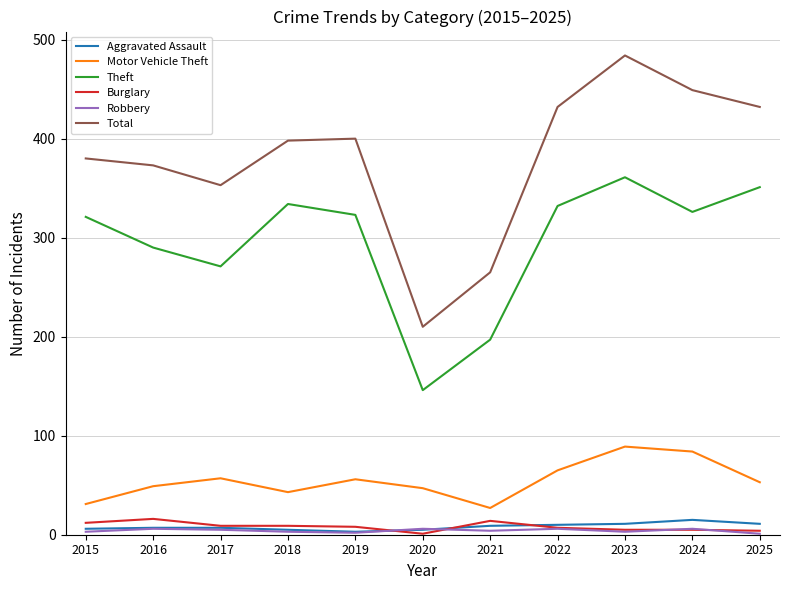

True or false: Total and Theft cross at least once.

False